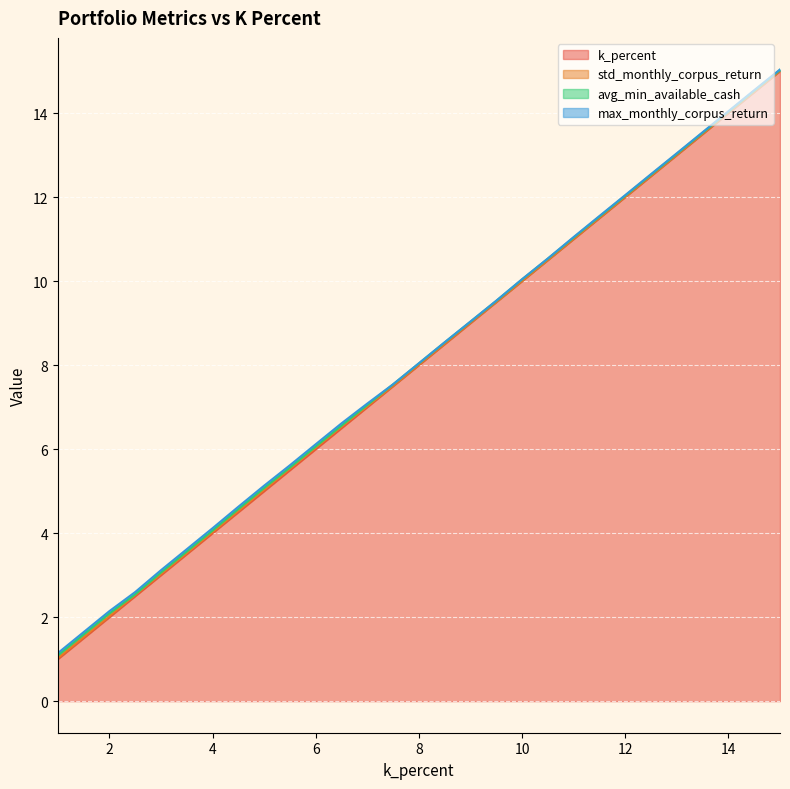

Is the value of std_monthly_corpus_return at 5.5 greater than the value of avg_min_available_cash at 6.5?

No